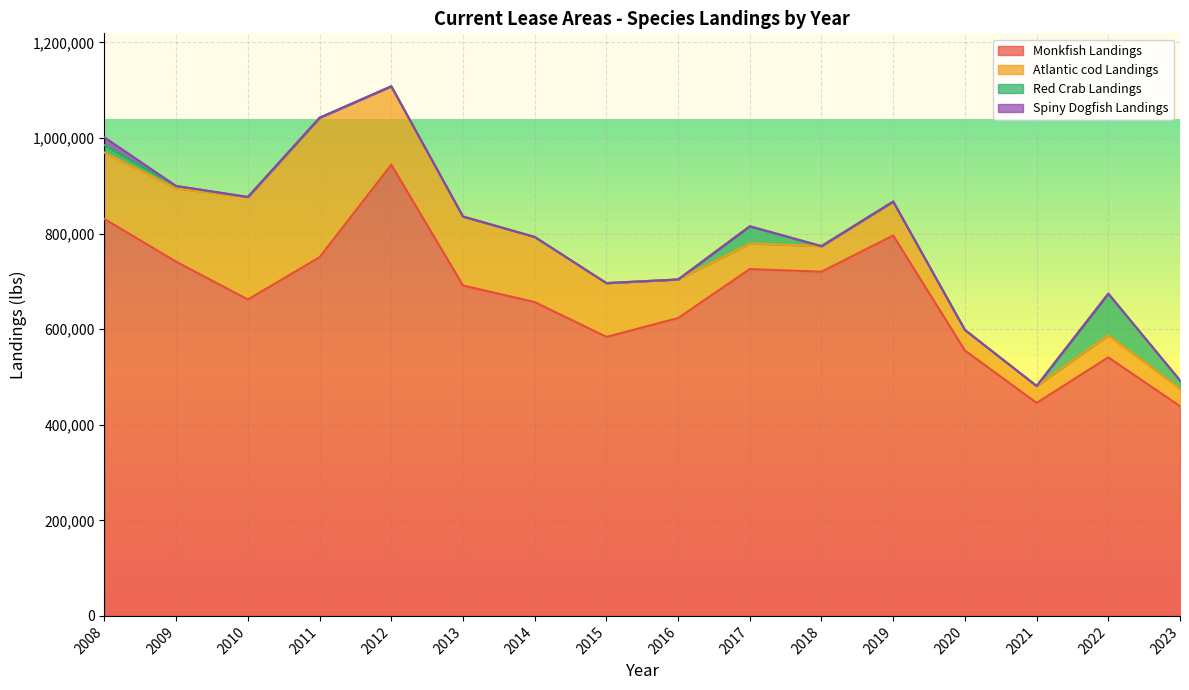

At which label is Atlantic cod Landings closest to 163640?

2012